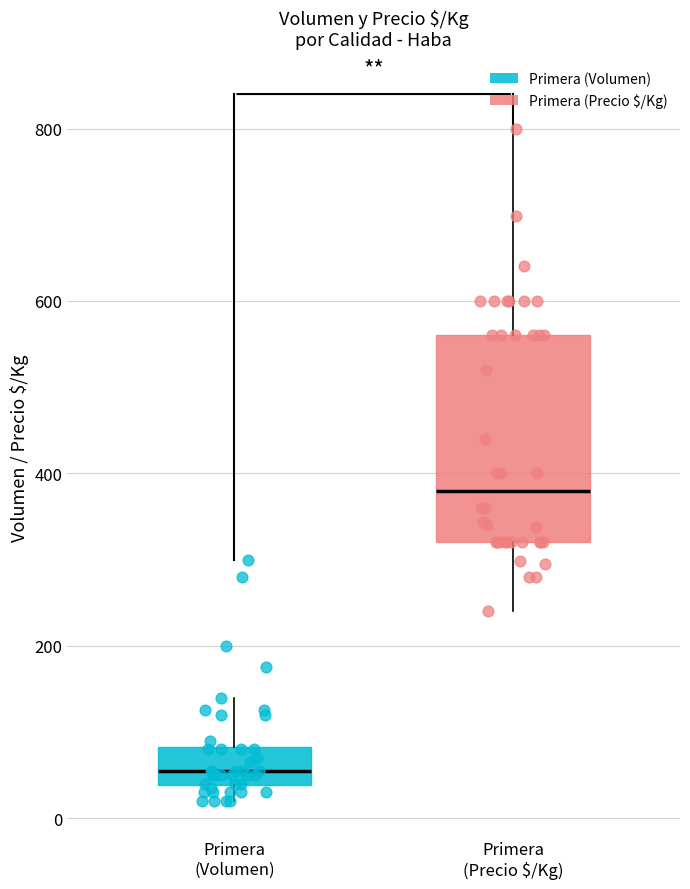

Where does the median line of the box for Primera (Precio $/Kg) sit on the y-axis? The values are not printed on the chart, so give them approximately, as read against the axis.

380